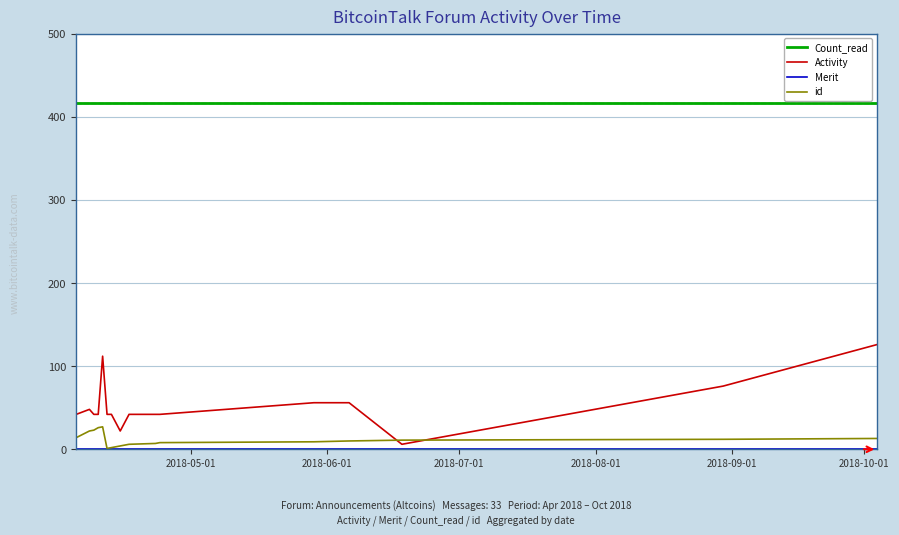

Which series has the largest range (max minus min)?

Activity